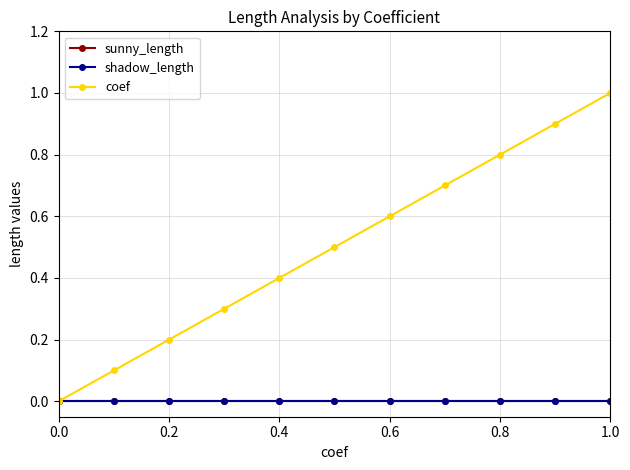

True or false: sunny_length and coef intersect in this chart.

False